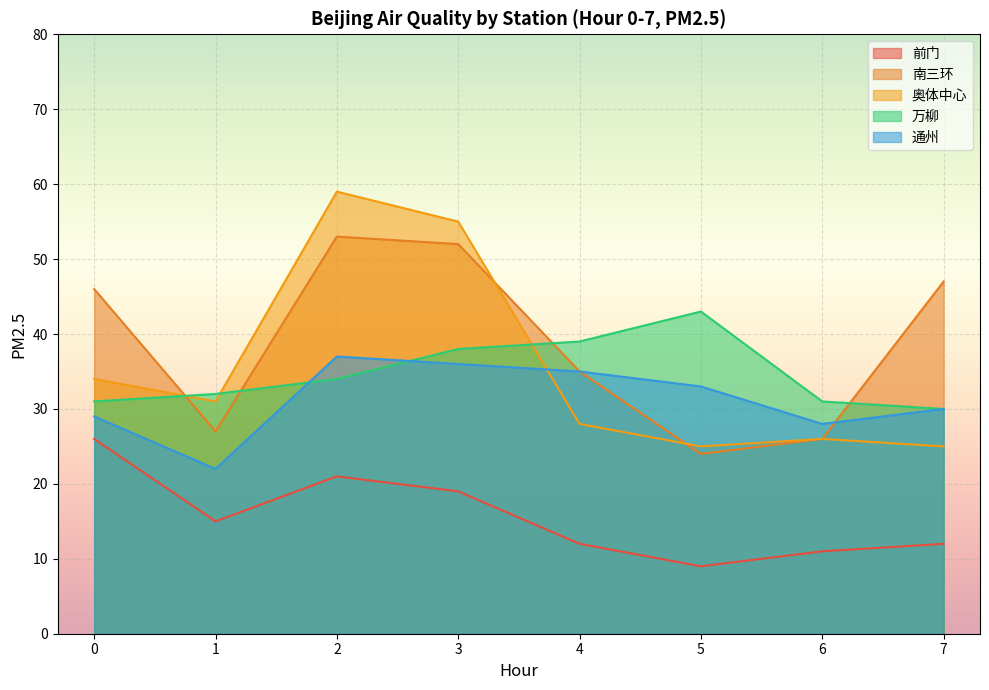

True or false: 万柳 has more than 2 interior local peaks.

False